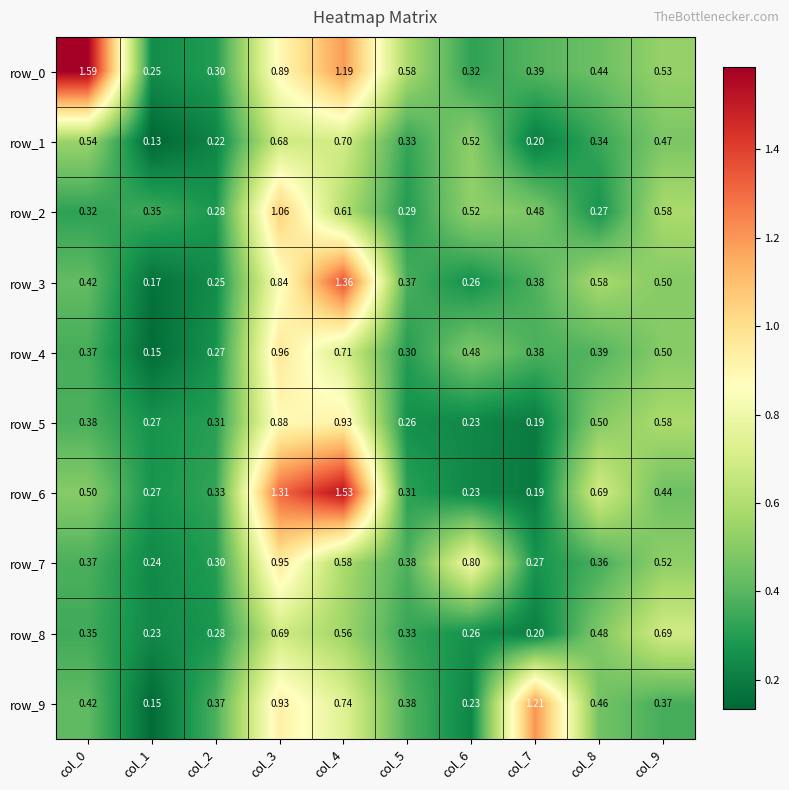

Reading left to right, what are all the values shown in this chart?

row_0: 1.6	0.2	0.3	0.9	1.2	0.6	0.3	0.4	0.4	0.5
row_1: 0.5	0.1	0.2	0.7	0.7	0.3	0.5	0.2	0.3	0.5
row_2: 0.3	0.3	0.3	1.1	0.6	0.3	0.5	0.5	0.3	0.6
row_3: 0.4	0.2	0.2	0.8	1.4	0.4	0.3	0.4	0.6	0.5
row_4: 0.4	0.1	0.3	1.0	0.7	0.3	0.5	0.4	0.4	0.5
row_5: 0.4	0.3	0.3	0.9	0.9	0.3	0.2	0.2	0.5	0.6
row_6: 0.5	0.3	0.3	1.3	1.5	0.3	0.2	0.2	0.7	0.4
row_7: 0.4	0.2	0.3	1.0	0.6	0.4	0.8	0.3	0.4	0.5
row_8: 0.4	0.2	0.3	0.7	0.6	0.3	0.3	0.2	0.5	0.7
row_9: 0.4	0.1	0.4	0.9	0.7	0.4	0.2	1.2	0.5	0.4